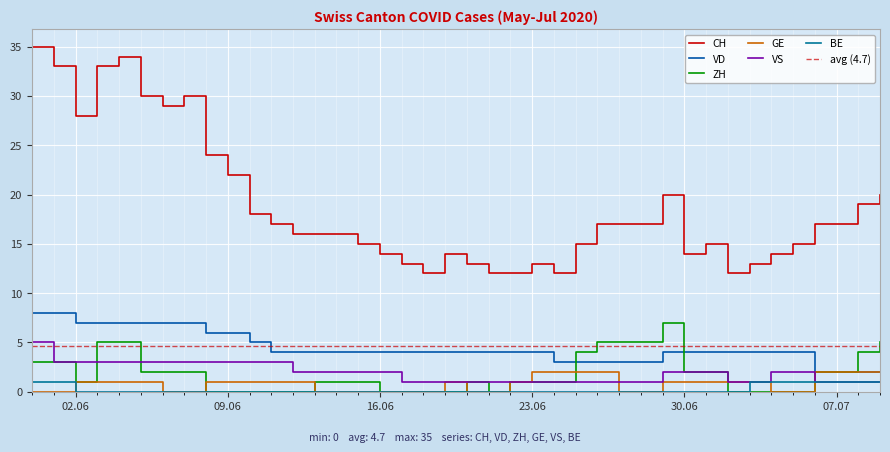

List the labels in order of BE value, smallest first.

2020-06-02, 2020-06-03, 2020-06-04, 2020-06-05, 2020-06-06, 2020-06-07, 2020-06-08, 2020-06-09, 2020-06-10, 2020-06-11, 2020-06-12, 2020-06-13, 2020-06-14, 2020-06-15, 2020-06-16, 2020-06-17, 2020-06-18, 2020-06-19, 2020-06-20, 2020-06-21, 2020-06-22, 2020-06-23, 2020-06-24, 2020-06-25, 2020-06-26, 2020-06-27, 2020-06-28, 2020-06-29, 2020-06-30, 2020-07-01, 2020-07-02, 2020-05-31, 2020-06-01, 2020-07-03, 2020-07-04, 2020-07-05, 2020-07-06, 2020-07-07, 2020-07-08, 2020-07-09